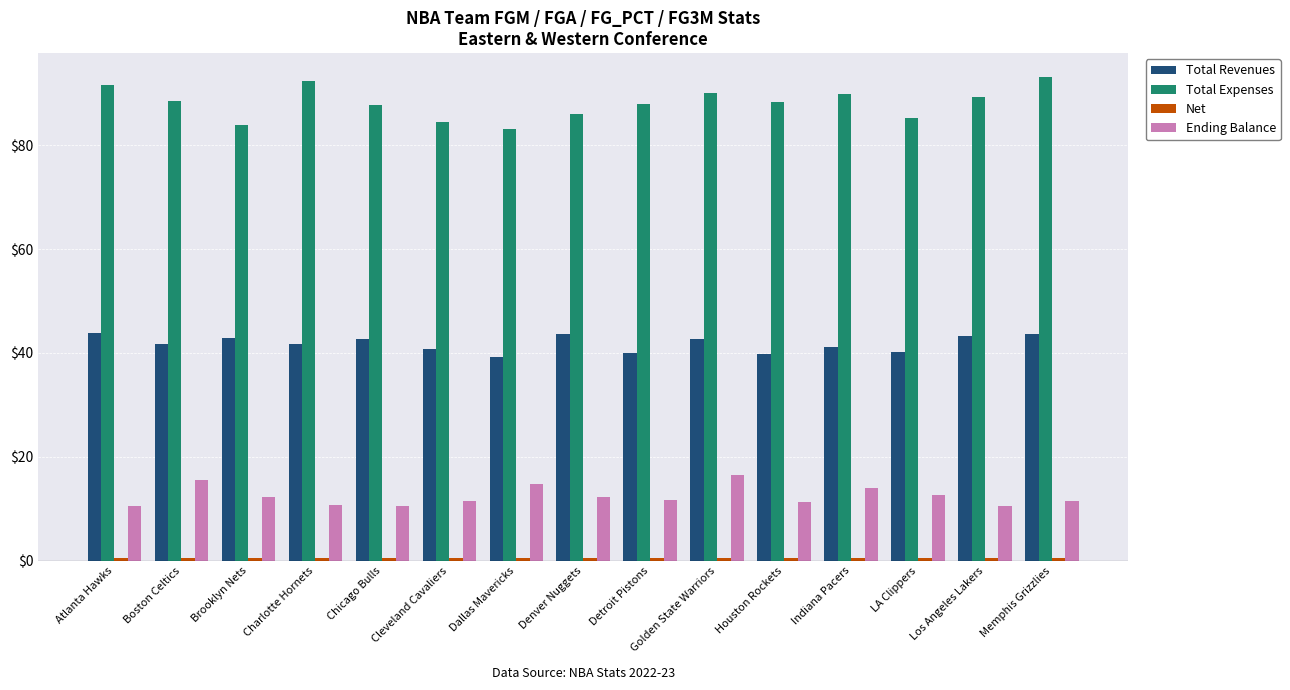

Which series has the largest total across all categories?

Total Expenses